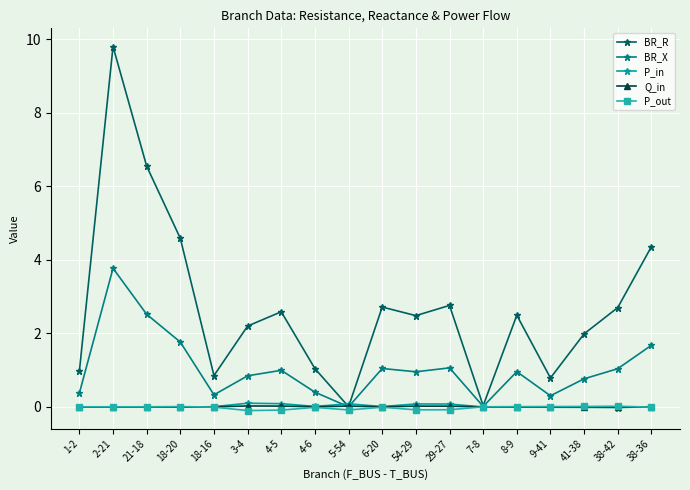

At which category is the sum across all series the highest?

2-21